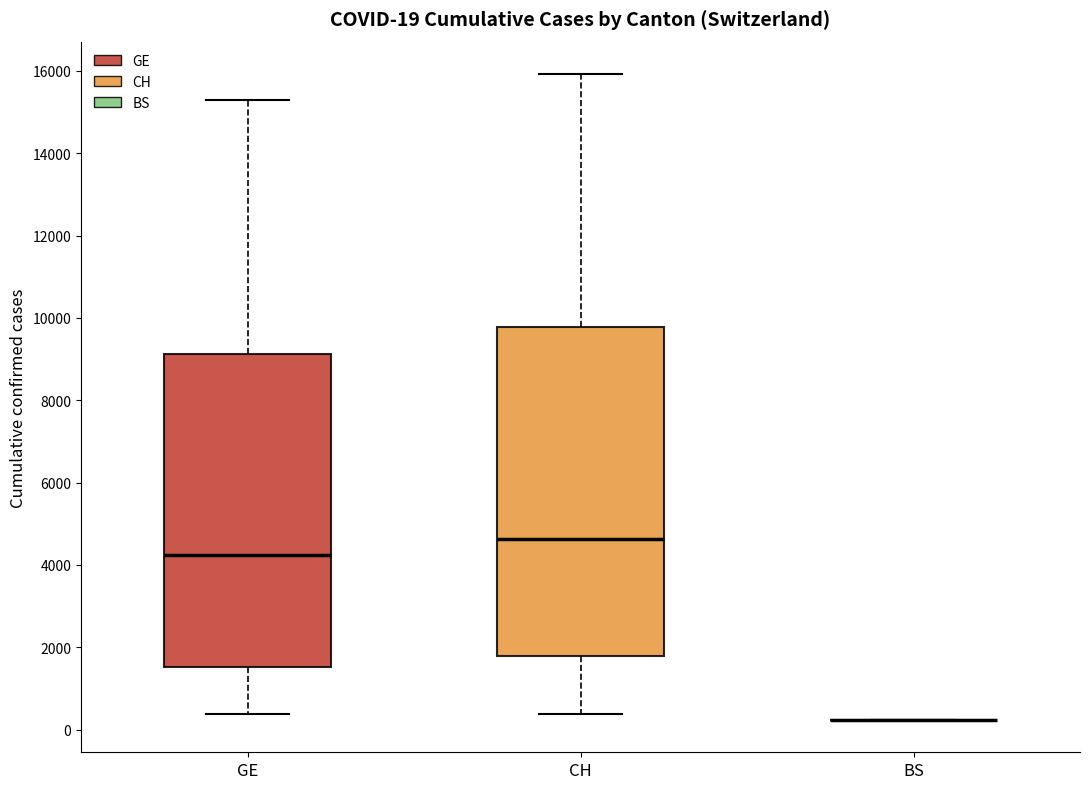

Comparing the boxes themselves (not the whiskers), which one is the tallest?

CH